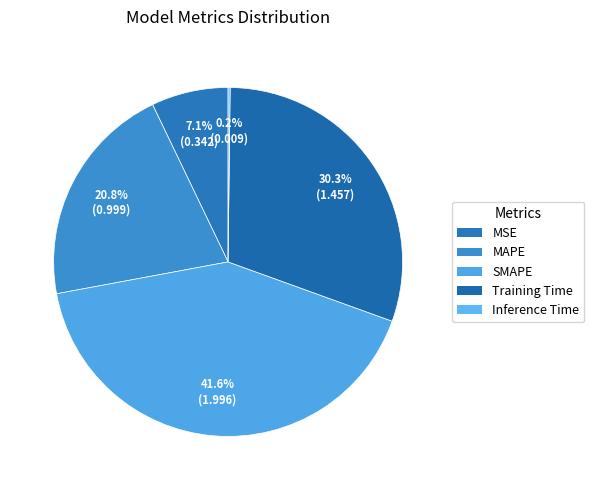

Count the number of slices in the pie.

5